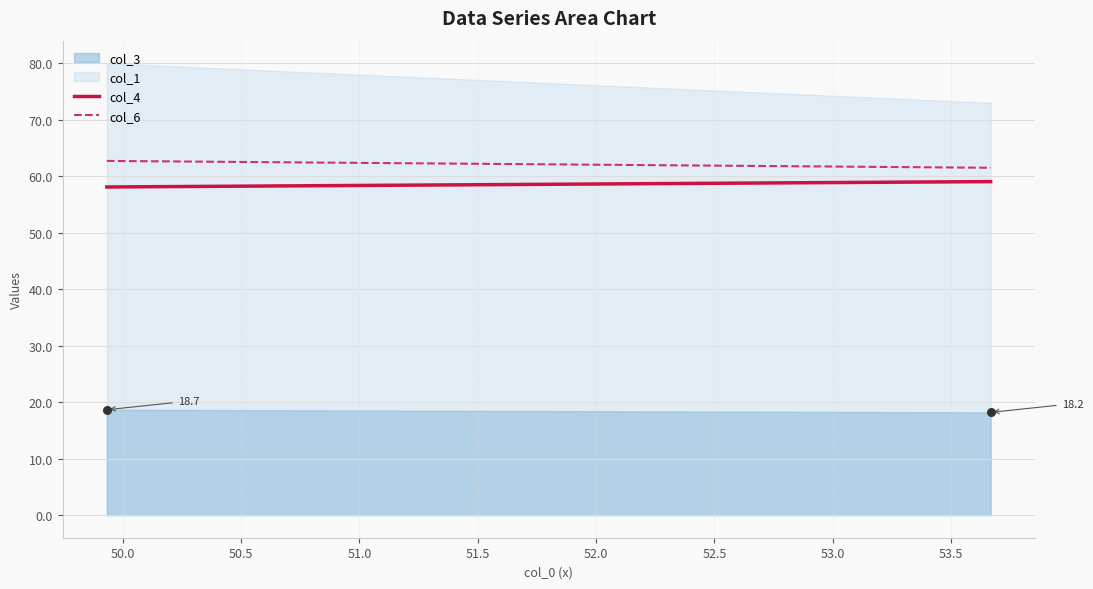

True or false: col_4 and col_6 intersect in this chart.

False